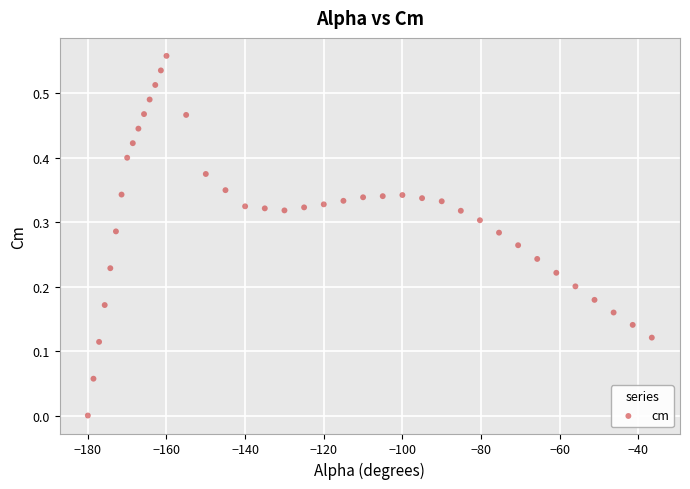

What is the range of X values (max minus min)?

143.4